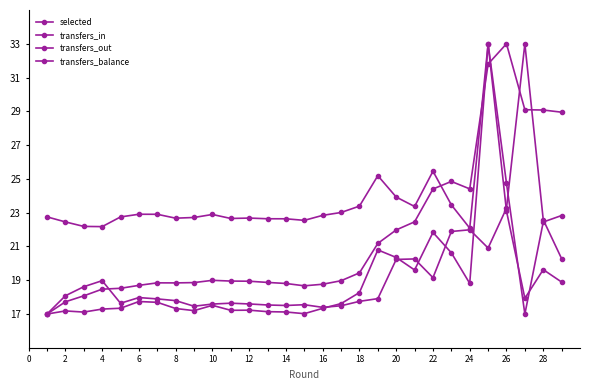

How many lines are shown in the chart?

4